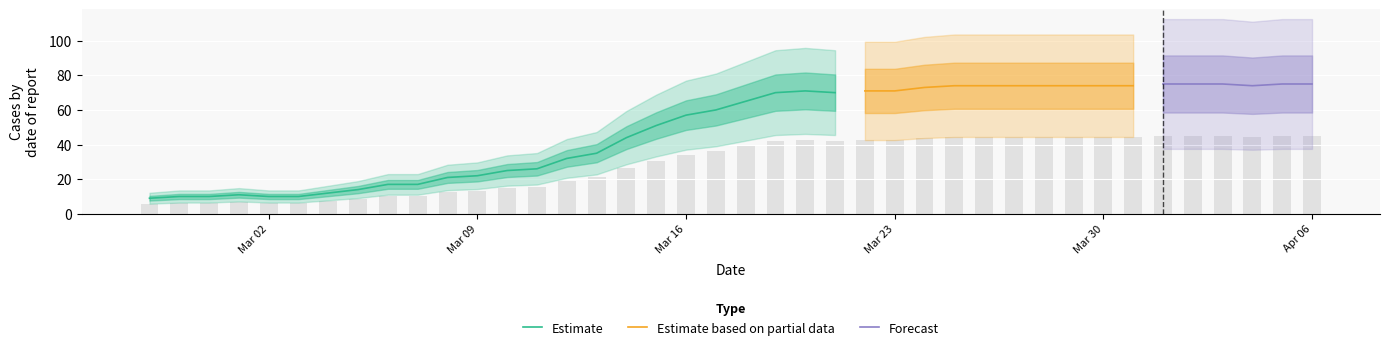

What is the minimum value shown in the chart?

9